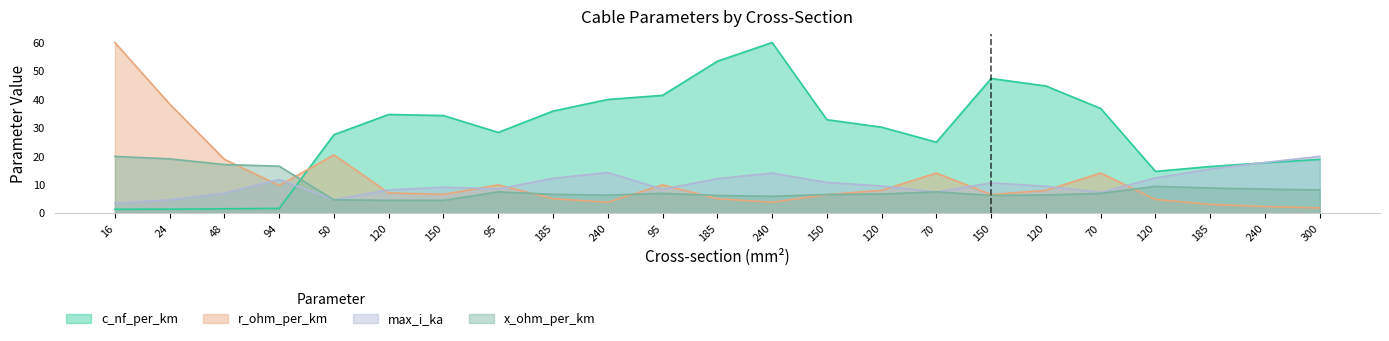

At which category does max_i_ka reach its first local valley?

50